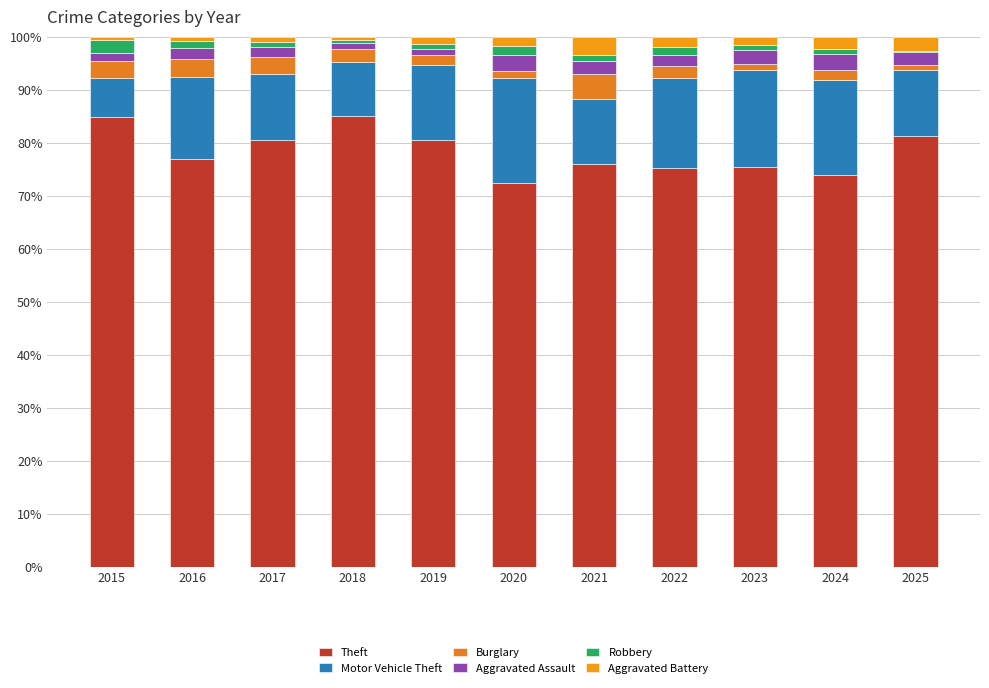

What is the difference between the maximum and minimum values in the Theft series?

12.5